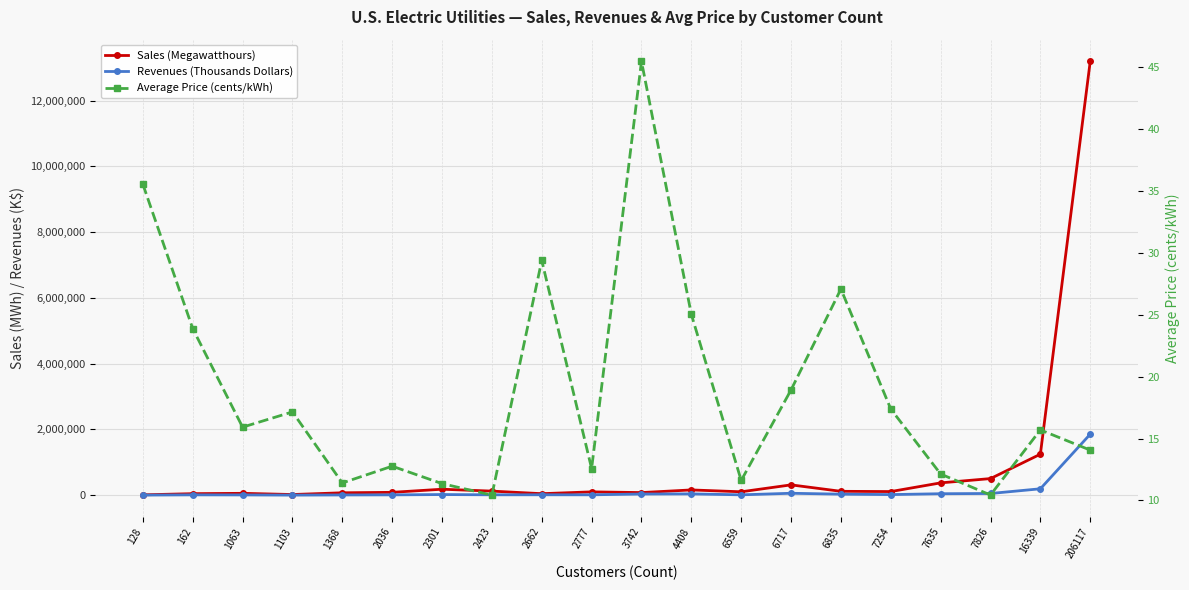

Count the number of data series in this chart.

3